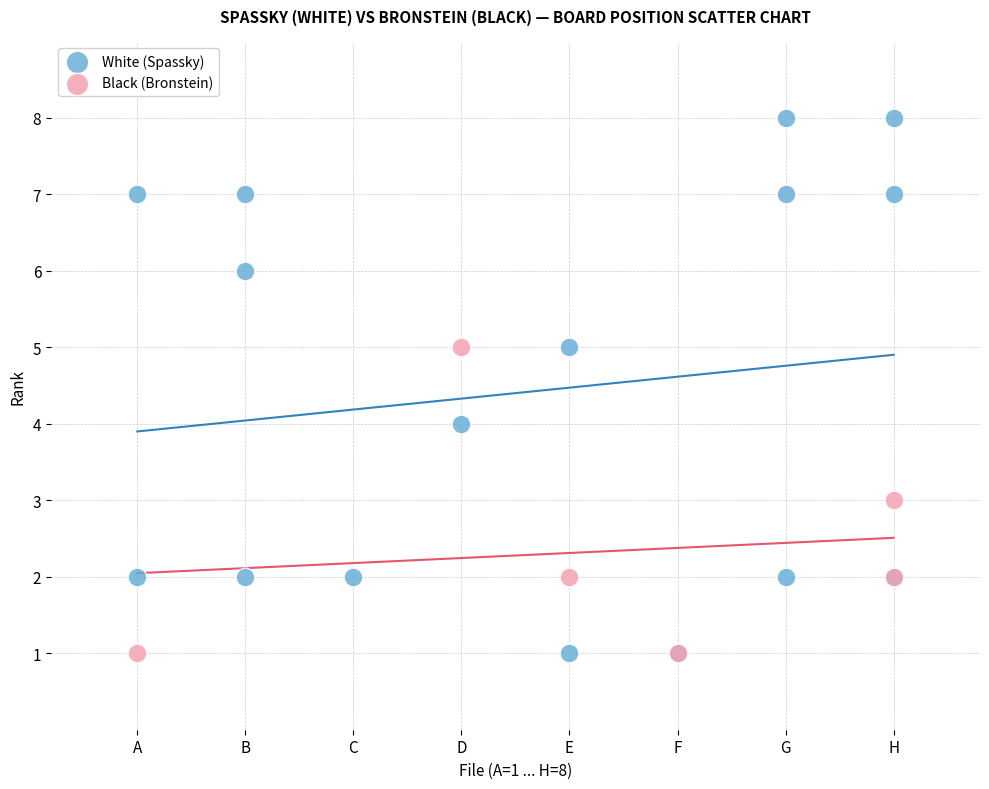

Which series contains the highest Y value?

White (Spassky)